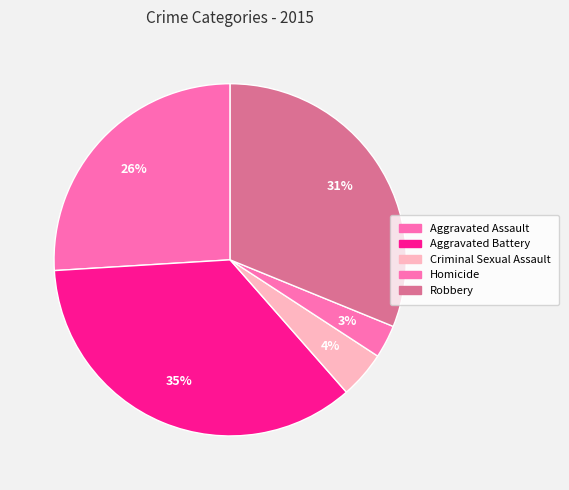

To the nearest percent, what is the difference between the Criminal Sexual Assault and Aggravated Assault slice percentages?

22%